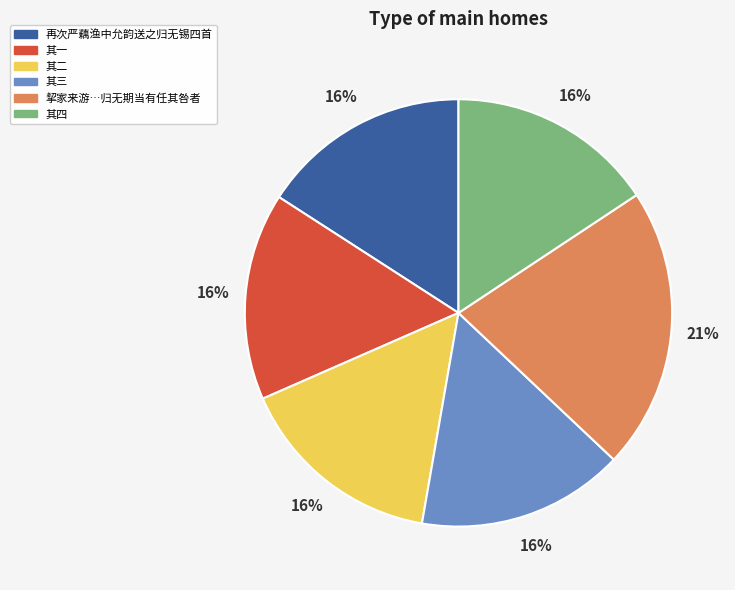

To the nearest percent, what is the average slice percentage?

17%